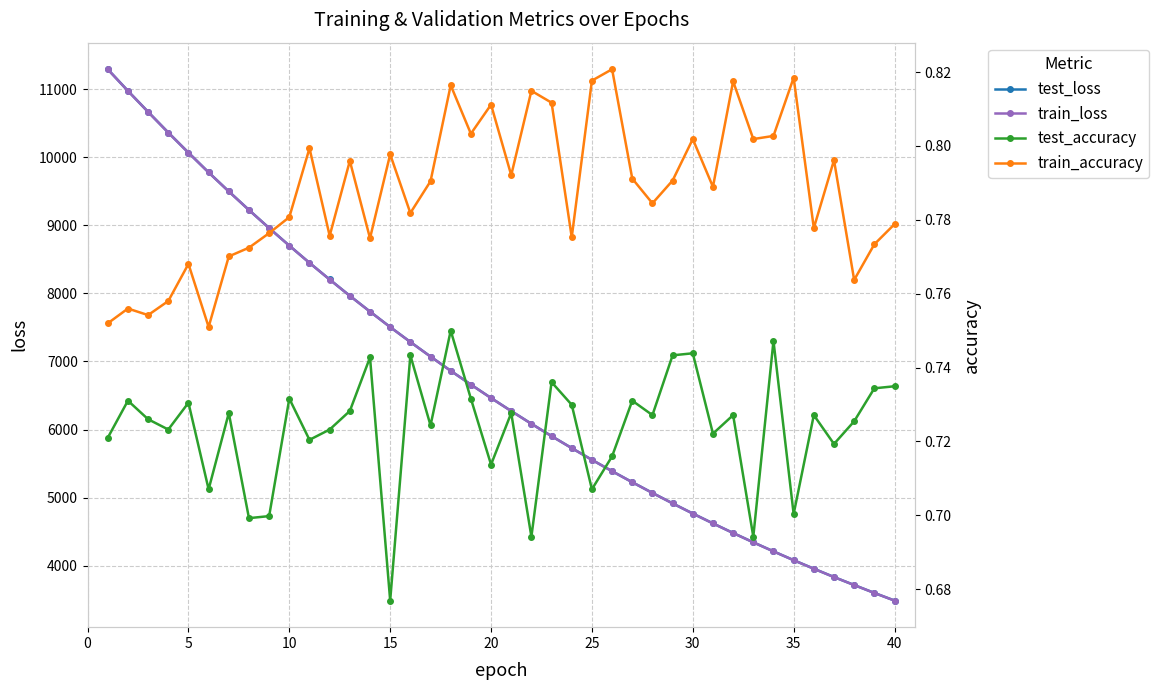

True or false: train_loss and test_loss intersect in this chart.

False